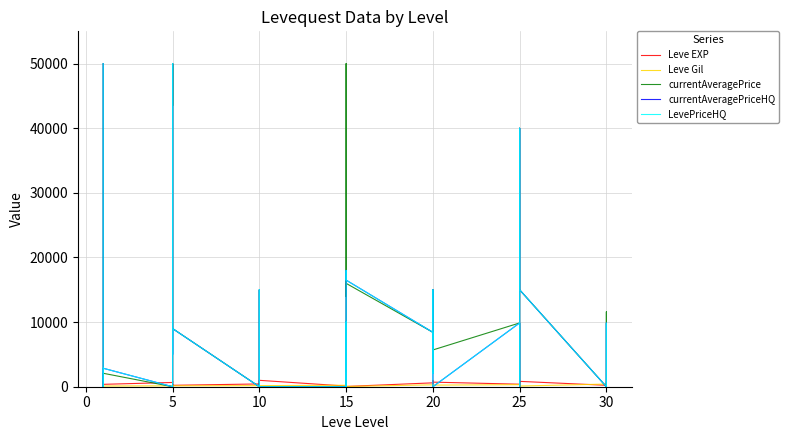

Which series has the largest total across all categories?

currentAveragePrice